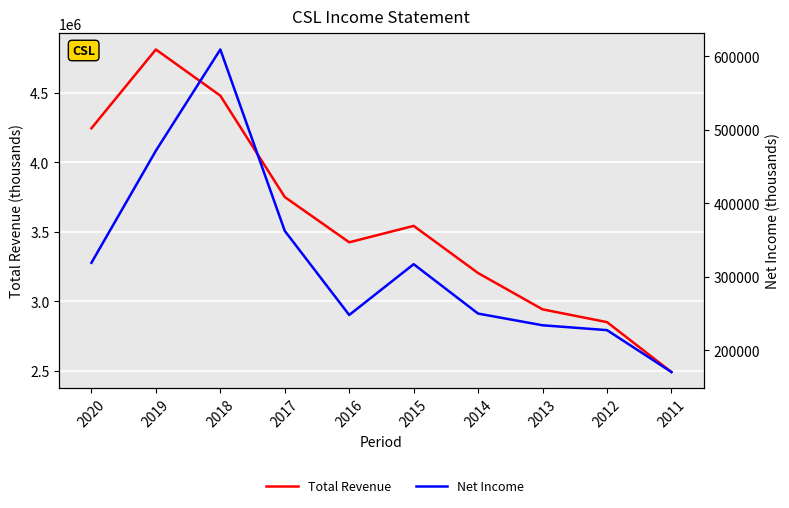

True or false: Net Income and Total Revenue intersect in this chart.

False